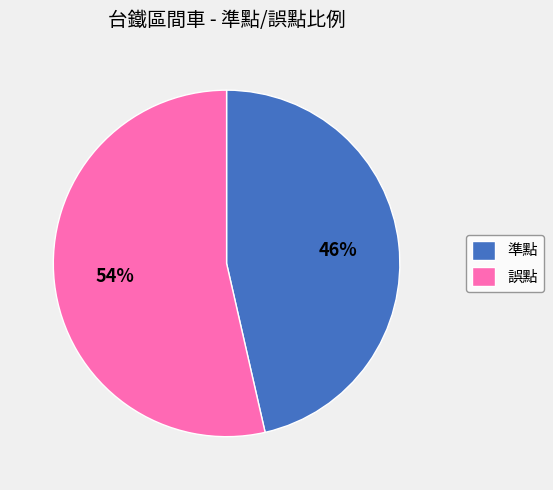

To the nearest percent, what is the combined percentage of 誤點 and 準點?

100%